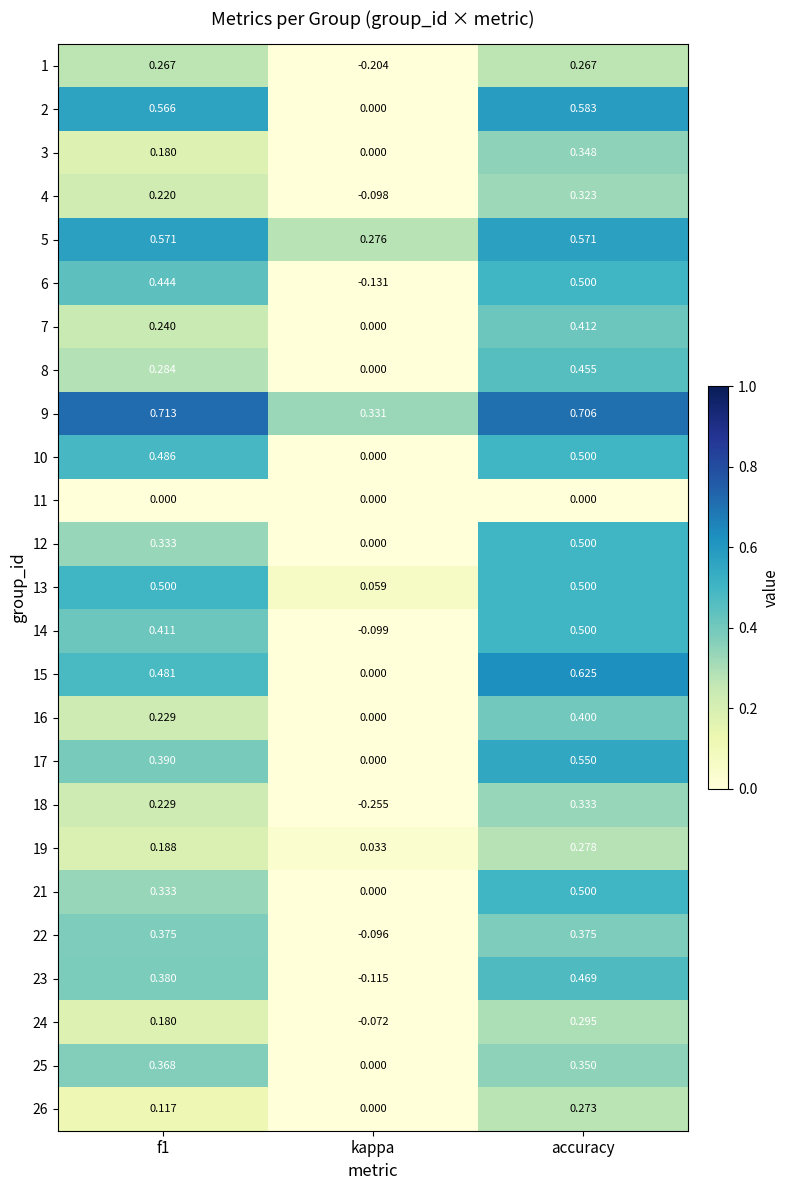

At which category is the sum across all series the highest?

accuracy